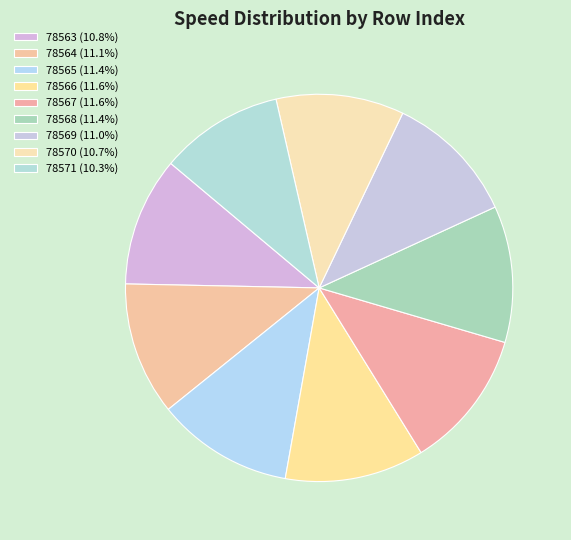

How many slices are in this pie chart?

9